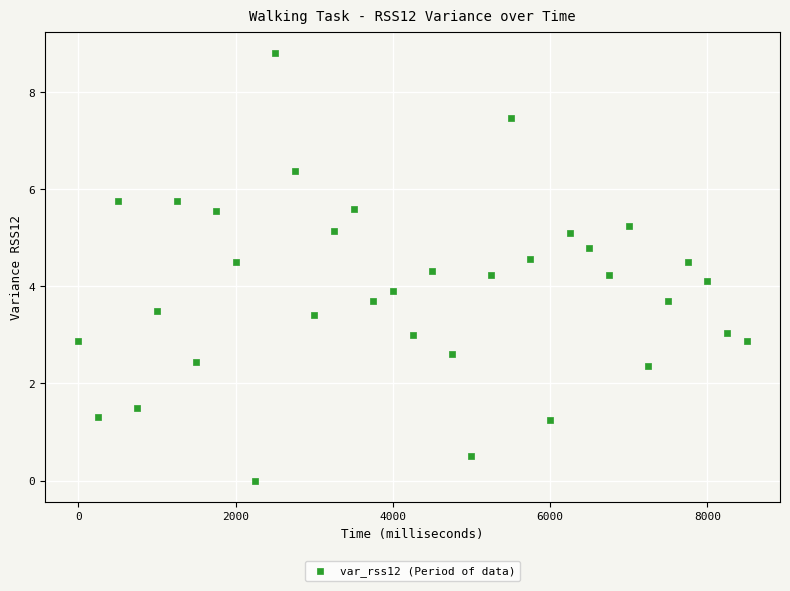

What is the range of X values (max minus min)?

8500.0